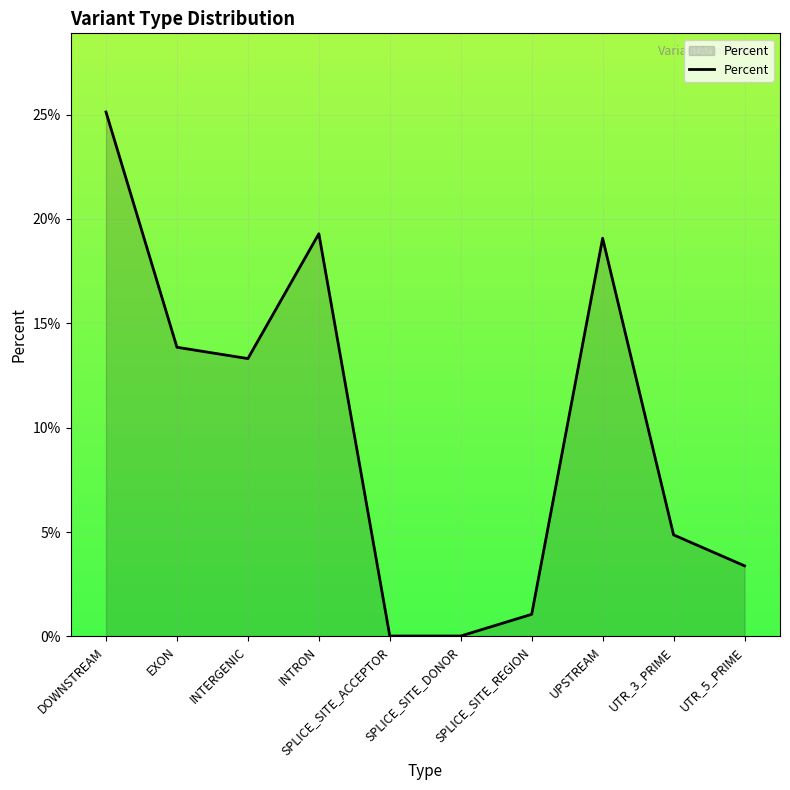

Does the chart display data point markers on the line(s)?

No